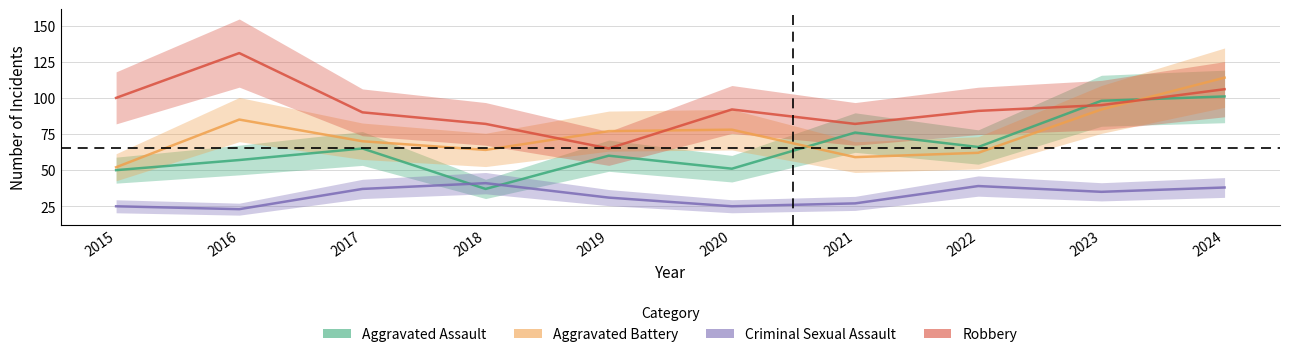

Which label corresponds to the smallest value in the chart?

2016